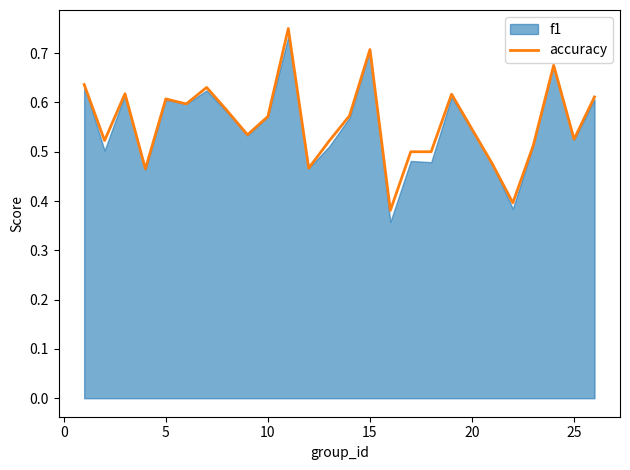

What is the value of the 24th point from the left?

0.5